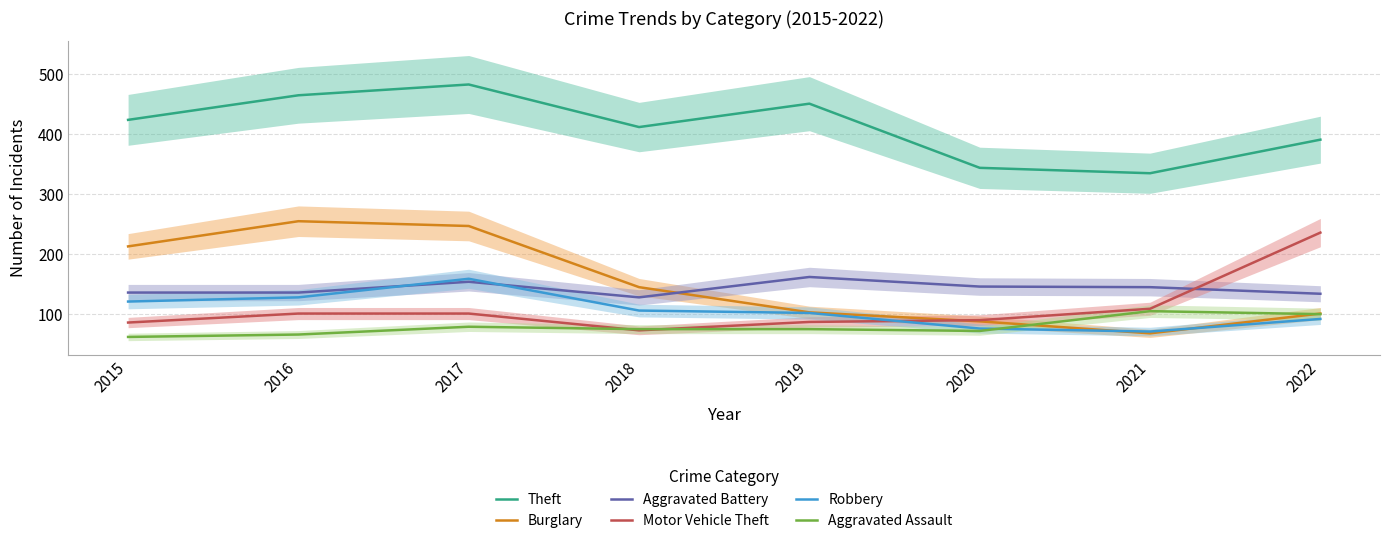

Does the chart have visible grid lines?

Yes